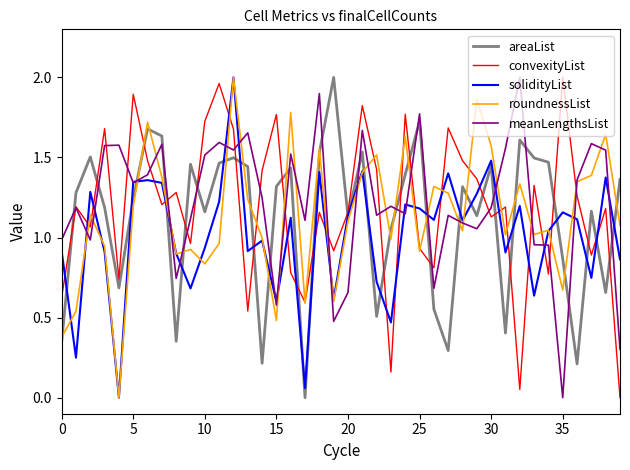

True or false: meanLengthsList has more than 1 points higher than both neighbors.

True